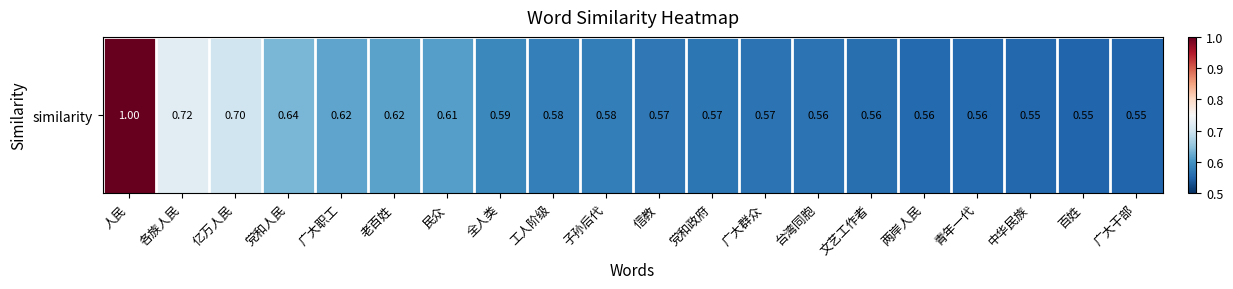

True or false: the data shows 0.6 at 子孙后代.

True